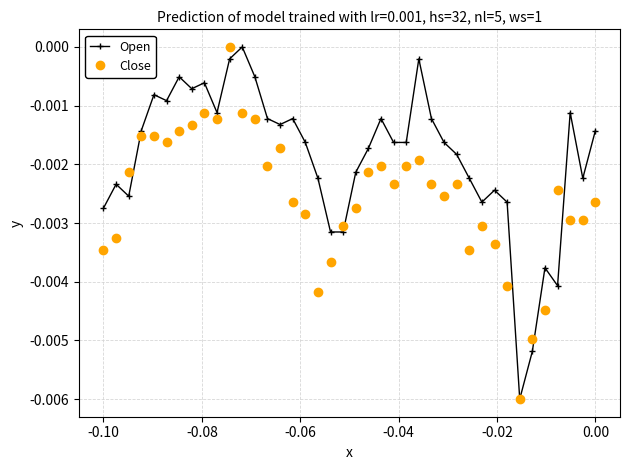

True or false: Close has more than 0 interior local peaks.

True